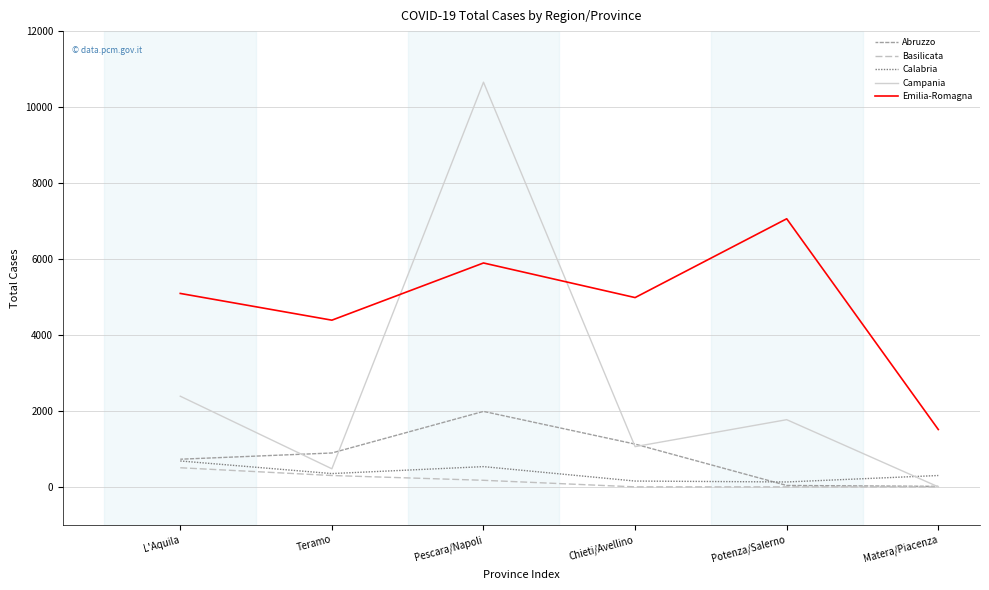

Between Teramo and Potenza/Salerno, which series saw the biggest shift?

Emilia-Romagna